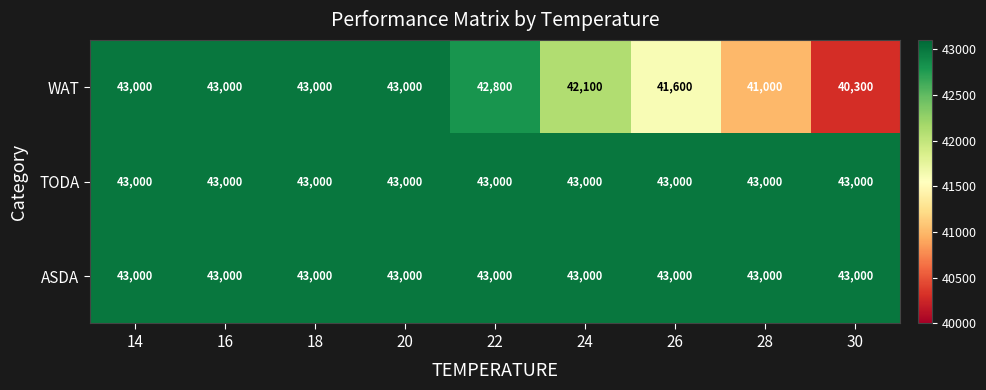

What is the total value across all series at 30?

126300